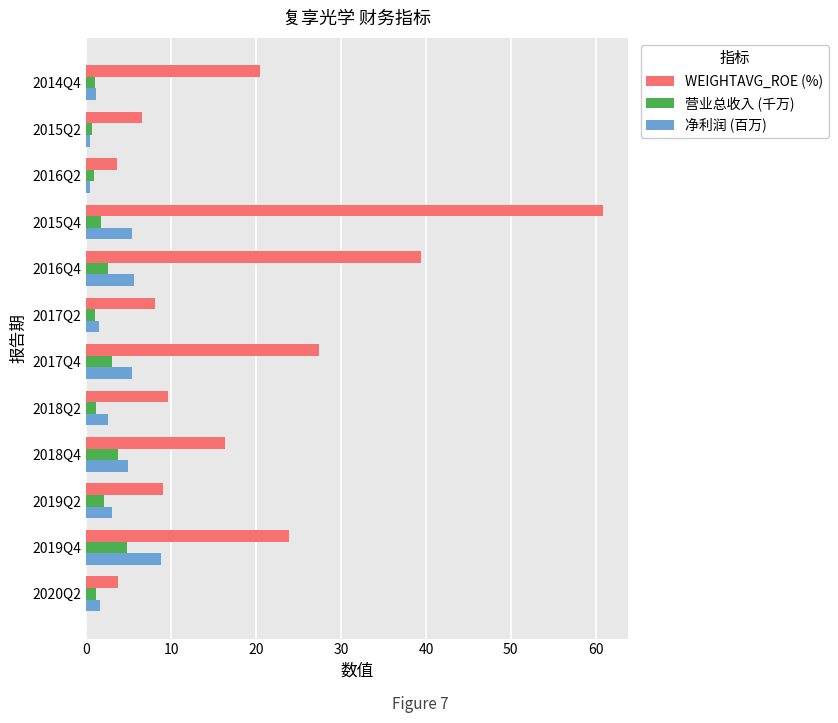

Which series has the widest spread of values?

WEIGHTAVG_ROE (%)